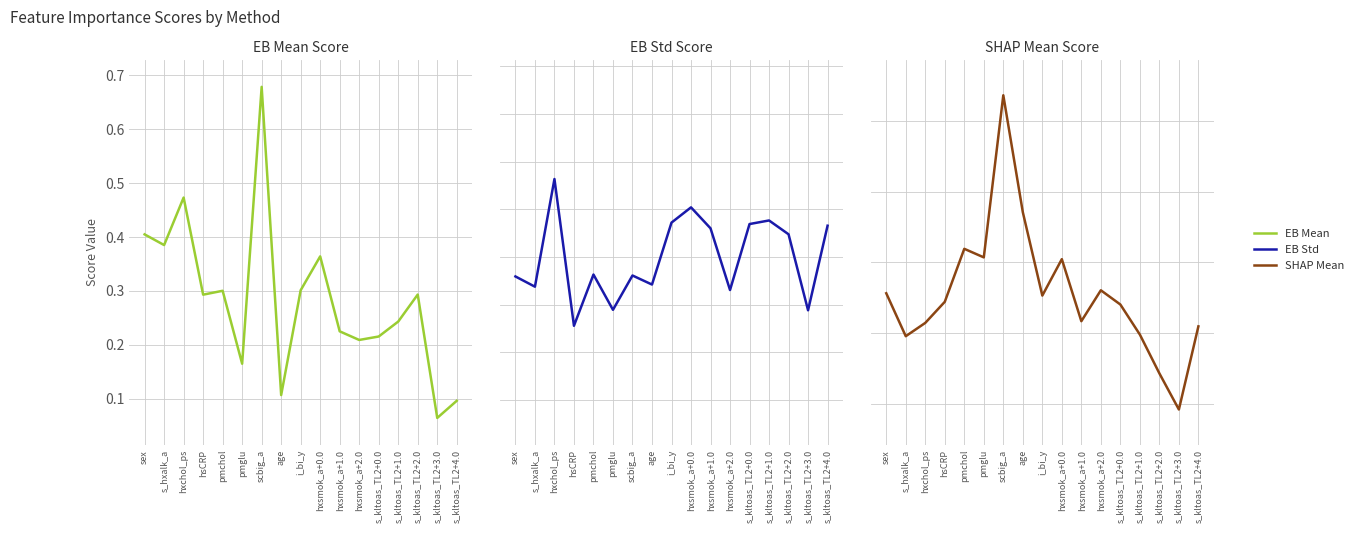

Between which two adjacent categories do EB Mean and SHAP Mean first intersect?

hsCRP and pmchol